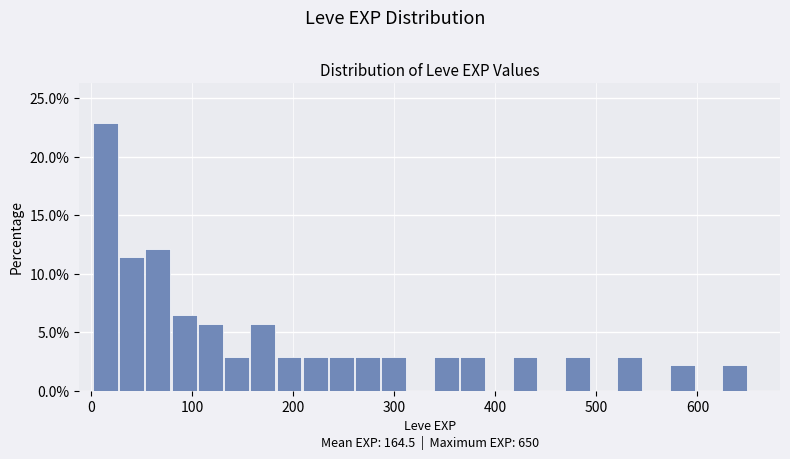

Read against the x-axis, roughly where is the centre of the tallest bar?

10